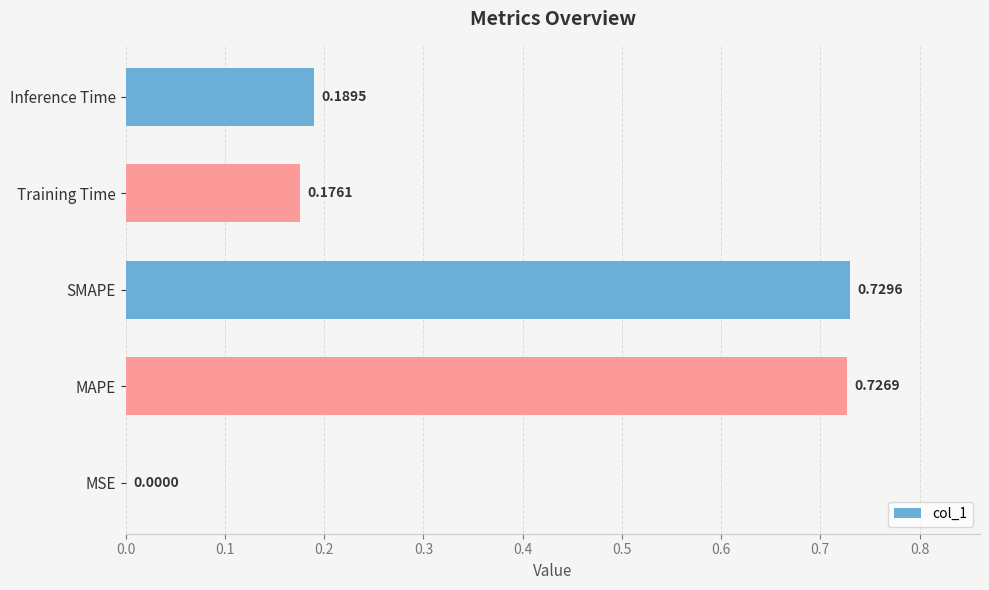

Which has a higher value, SMAPE or MAPE?

SMAPE